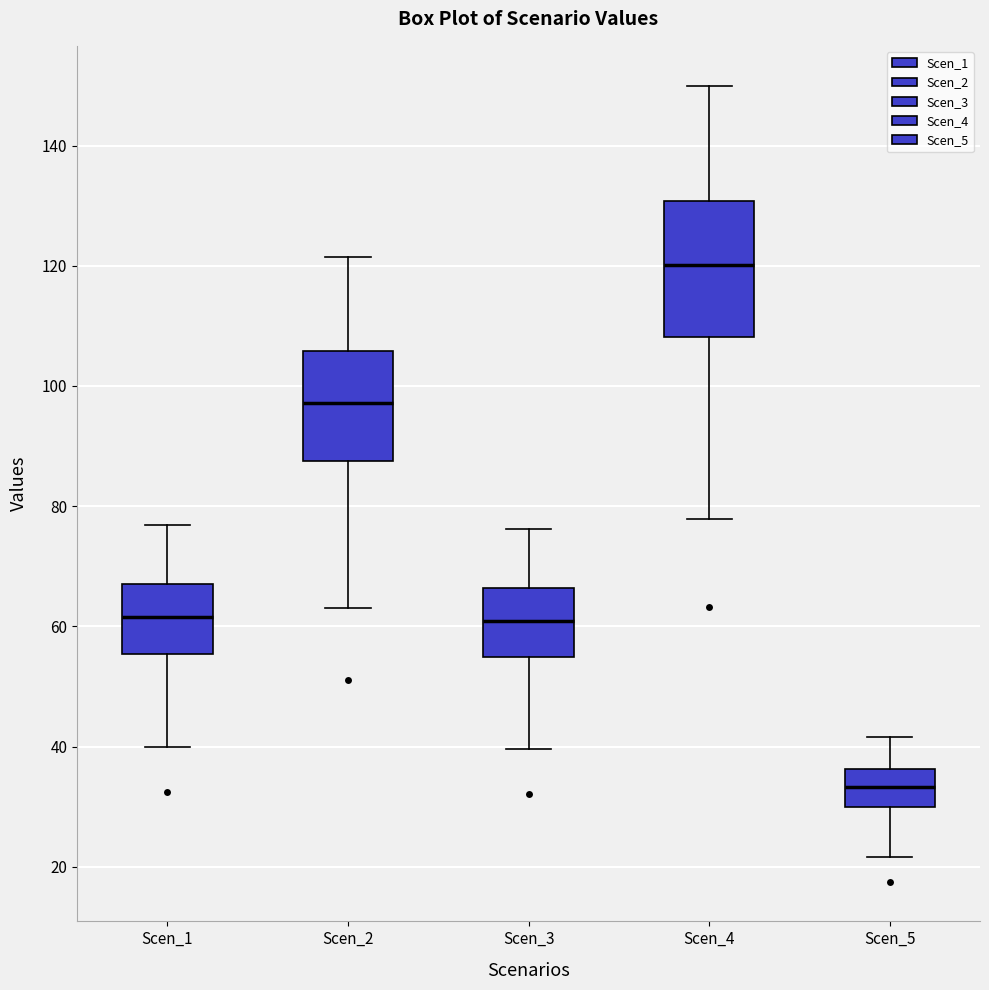

Comparing the boxes themselves (not the whiskers), which one is the tallest?

Scen_4